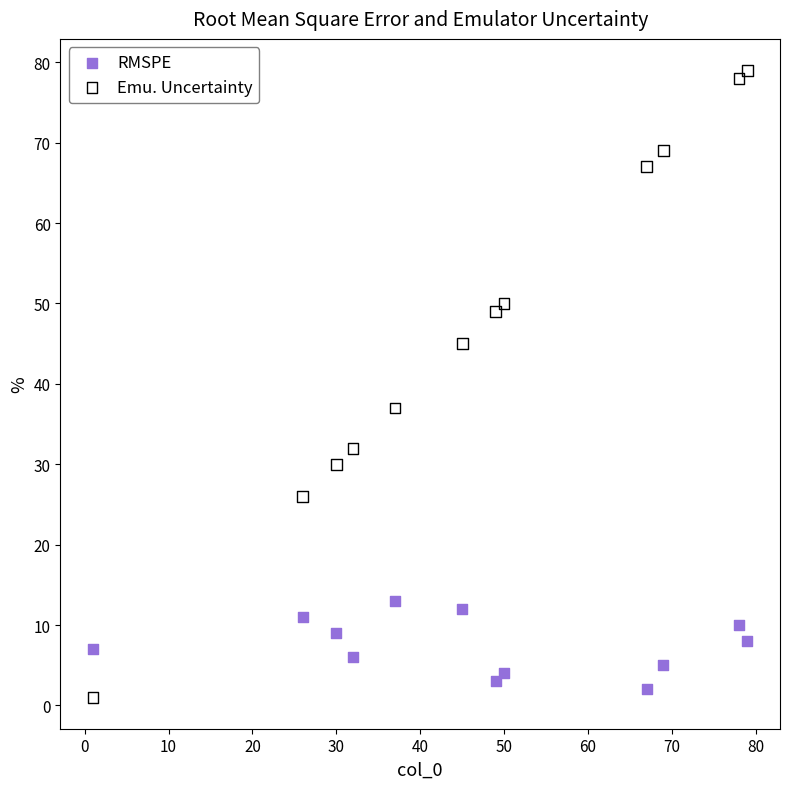

Which series has the widest spread of Y values?

Emu. Uncertainty